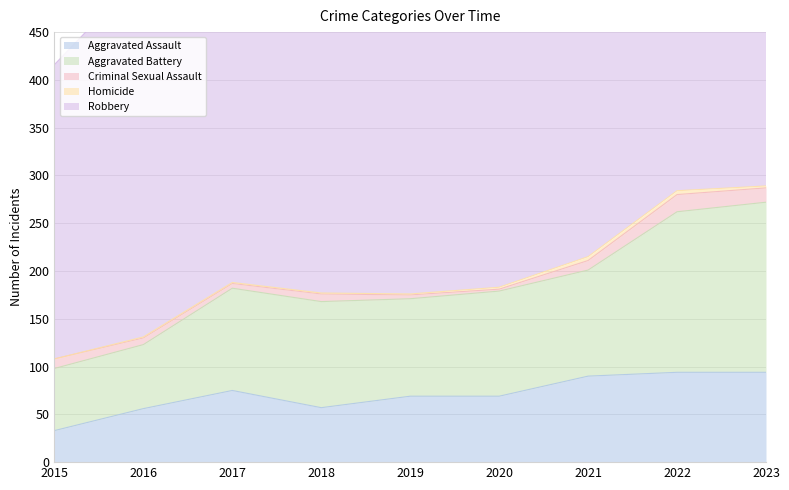

True or false: Aggravated Assault and Criminal Sexual Assault cross at least once.

False